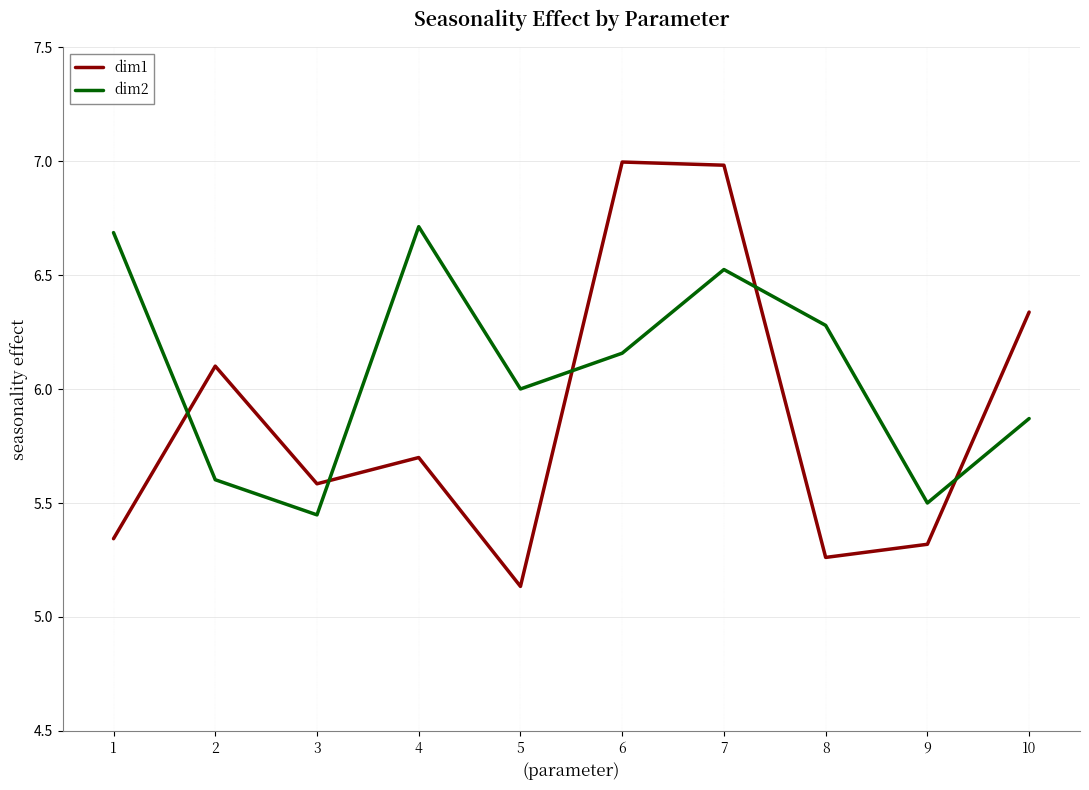

The dim1 series shows 1.2 at 1. True or false?

False